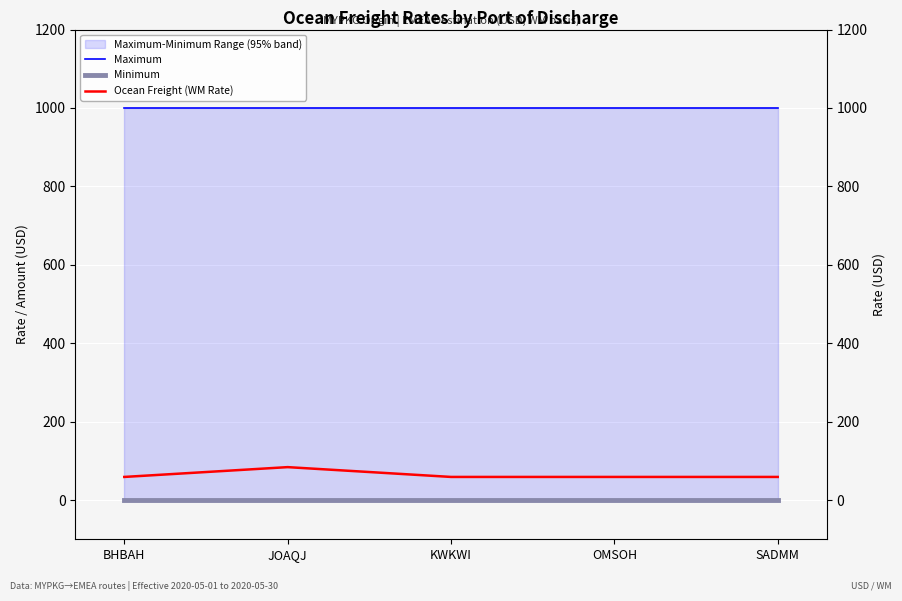

Which series has the largest total across all categories?

Maximum